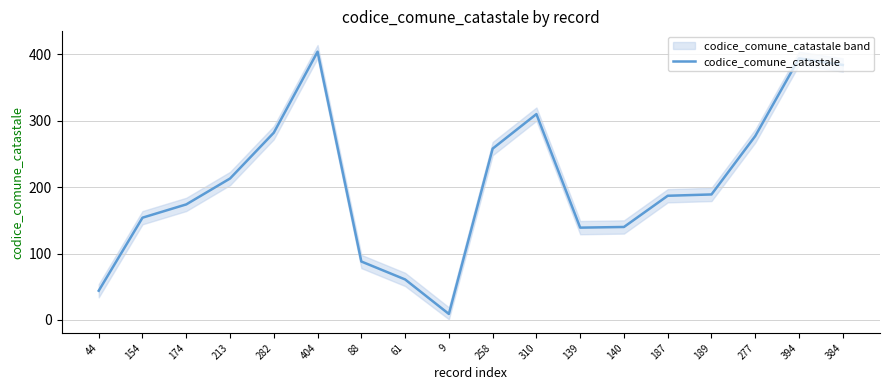

What is the difference between the values at 187 and 61?

126